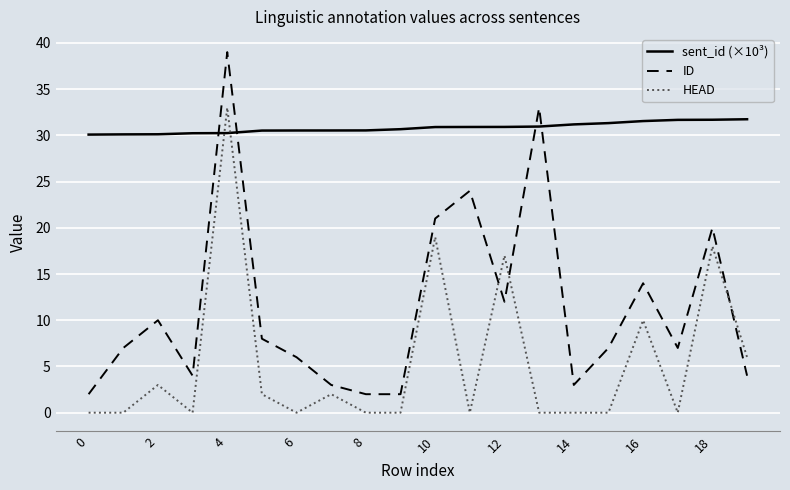

Which series has the largest total across all categories?

sent_id (×10³)